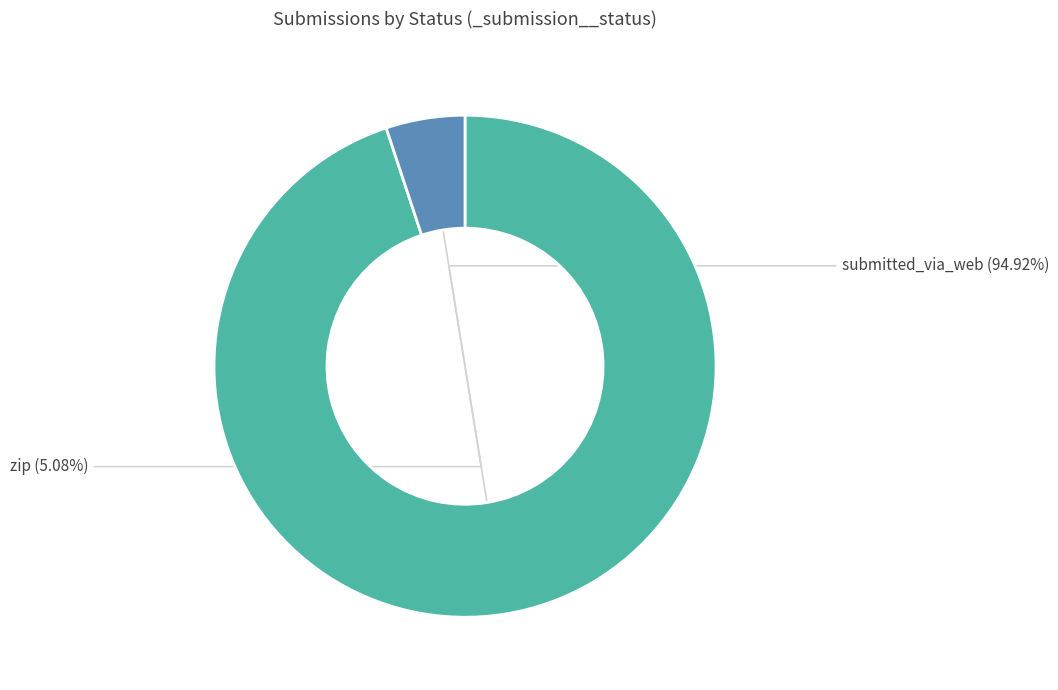

Count the number of slices in the pie.

2